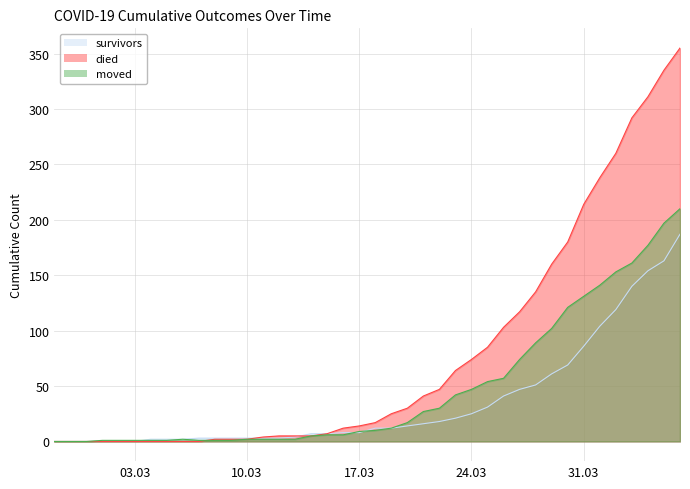

True or false: moved has a value of 1 at 2020-03-08.

True